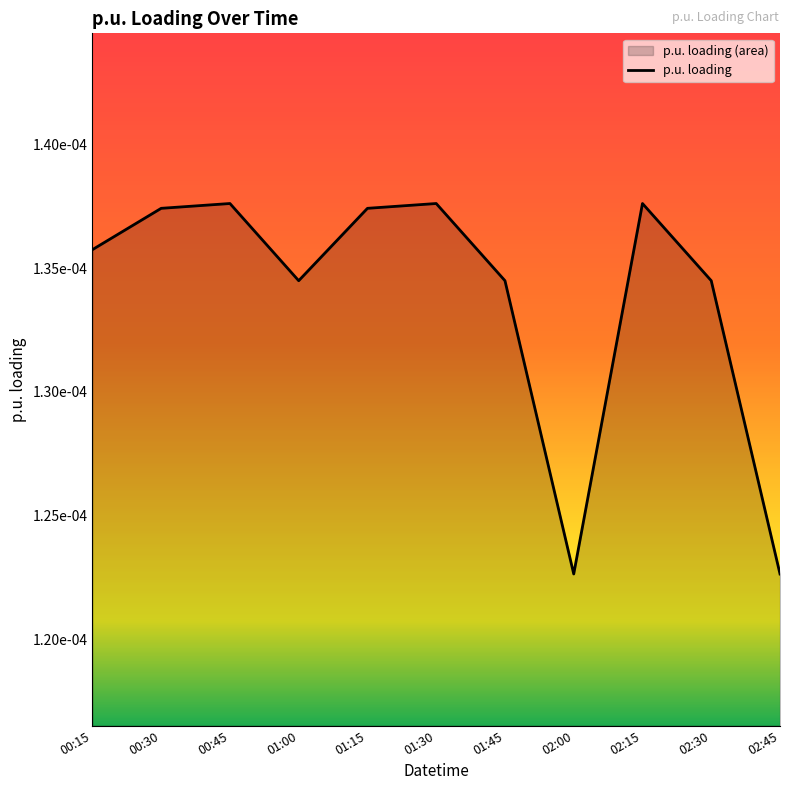

How many points are lower than both their immediate neighbors (excluding endpoints)?

2